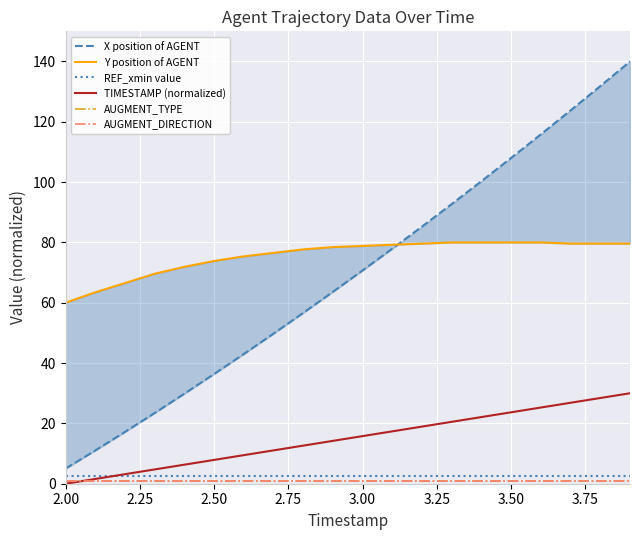

Which series has the largest total across all categories?

Y position of AGENT